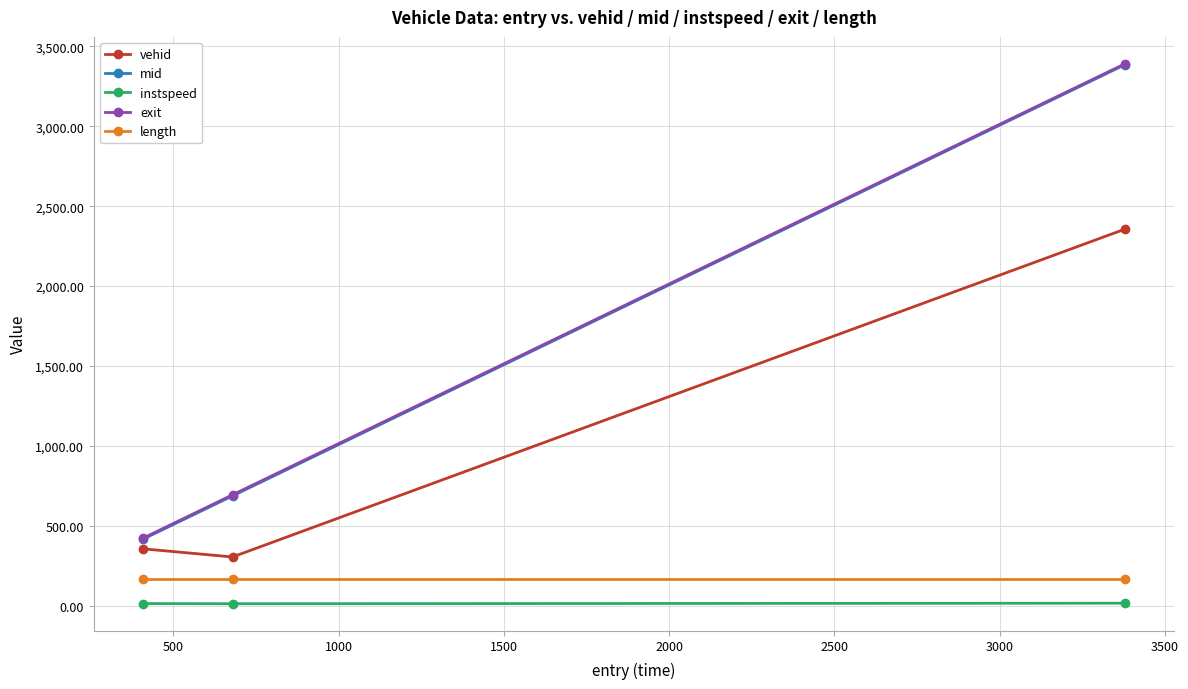

What is the value of the vehid point at the 2nd from the left?

304.0